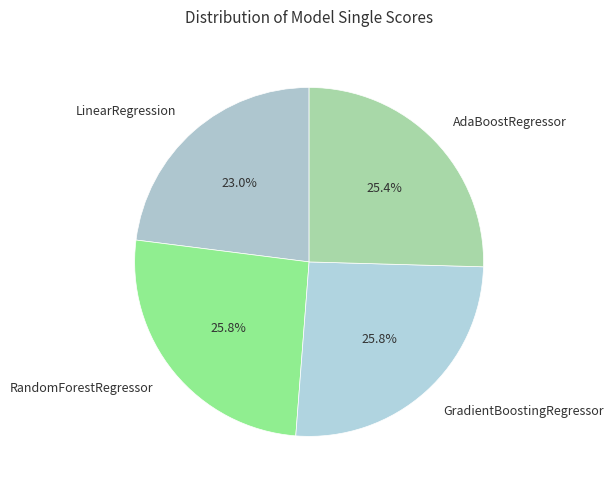

How many segments does this pie chart have?

4